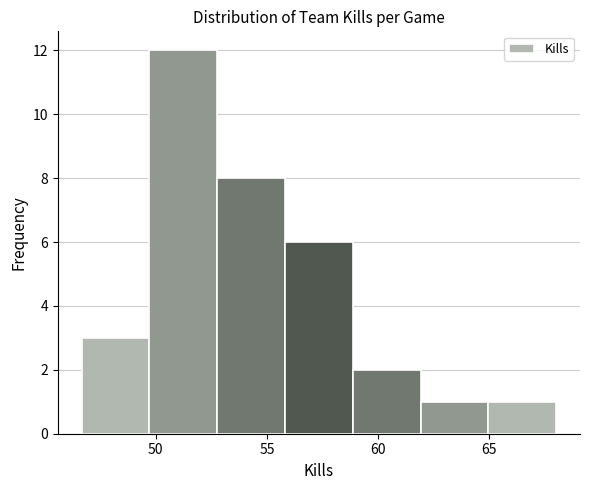

How tall is the bar that spans 56.0 to 59.0 on the x-axis? Neither the bar edges nor the heights are printed on the chart, so give them approximately, as read against the axes.

6